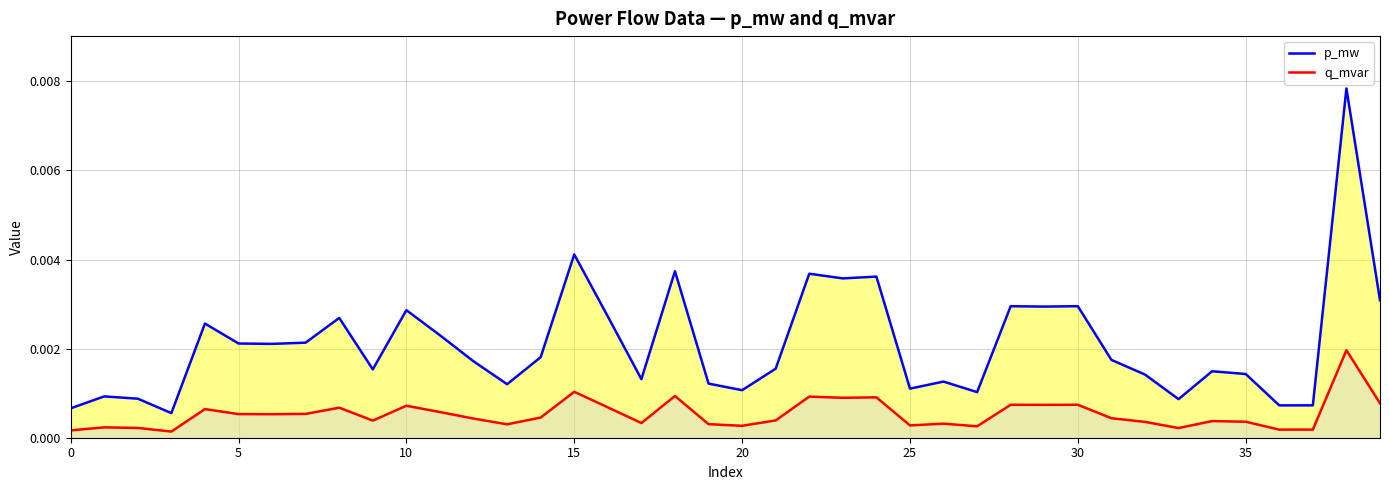

True or false: q_mvar and p_mw intersect in this chart.

False